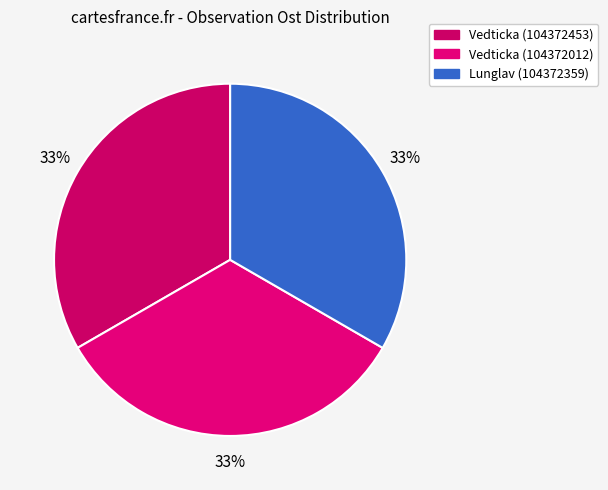

To the nearest percent, what is the average slice percentage?

33%